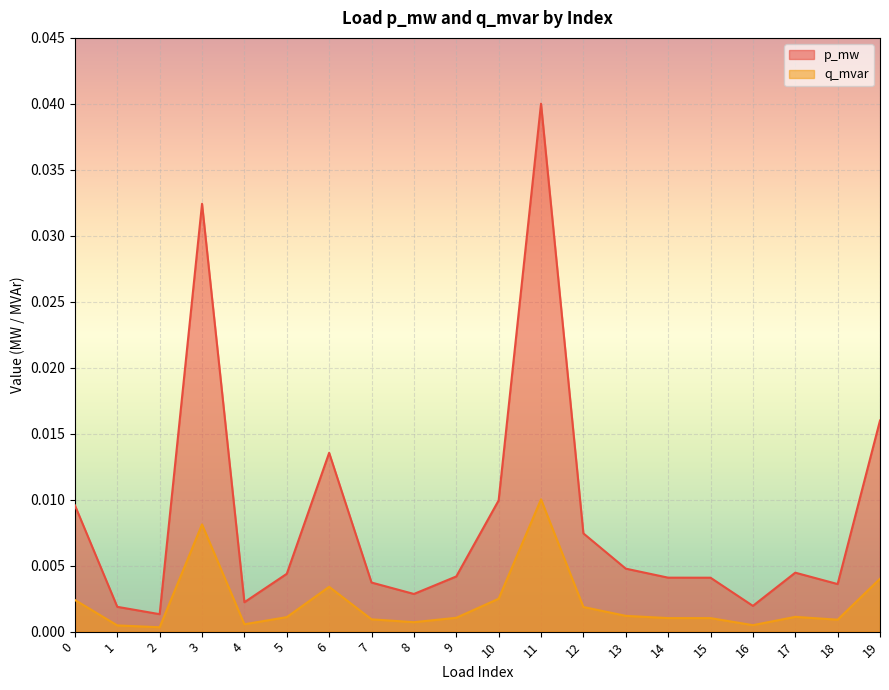

What are all the series names shown in the legend?

p_mw, q_mvar